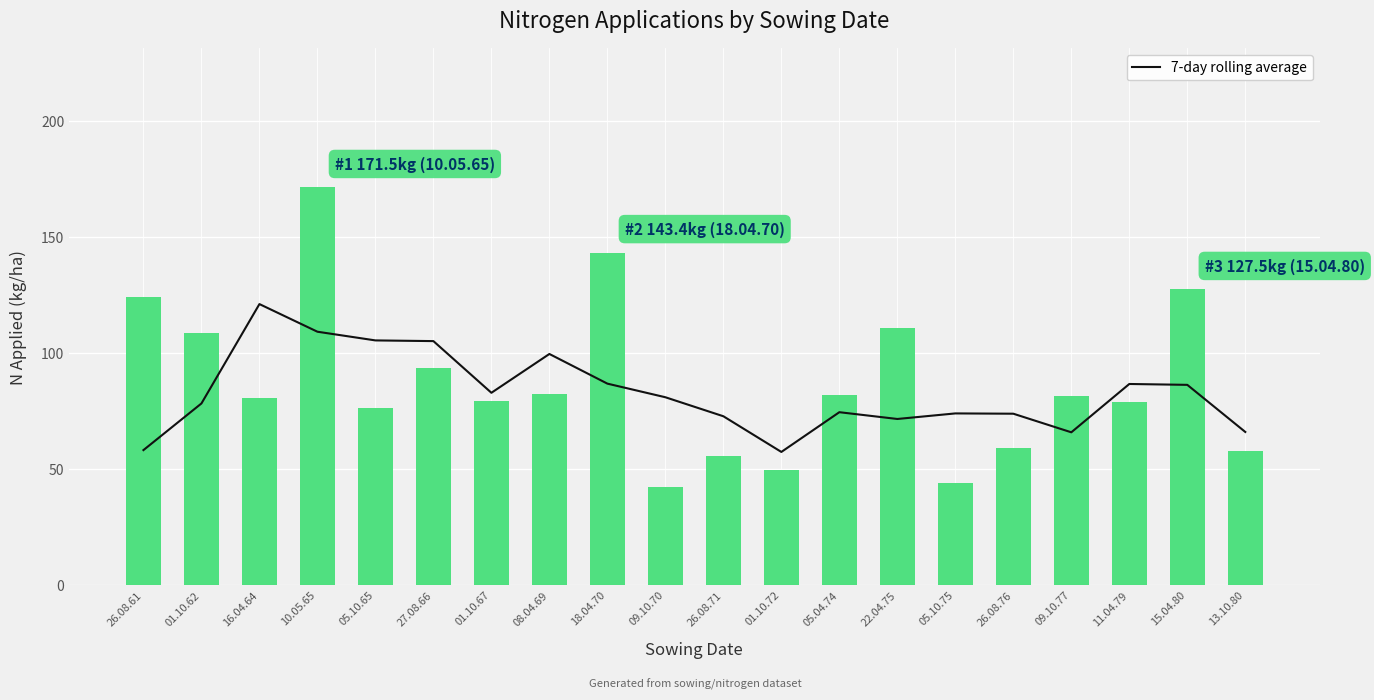

True or false: the data shows 78.3 at 01.10.62.

True